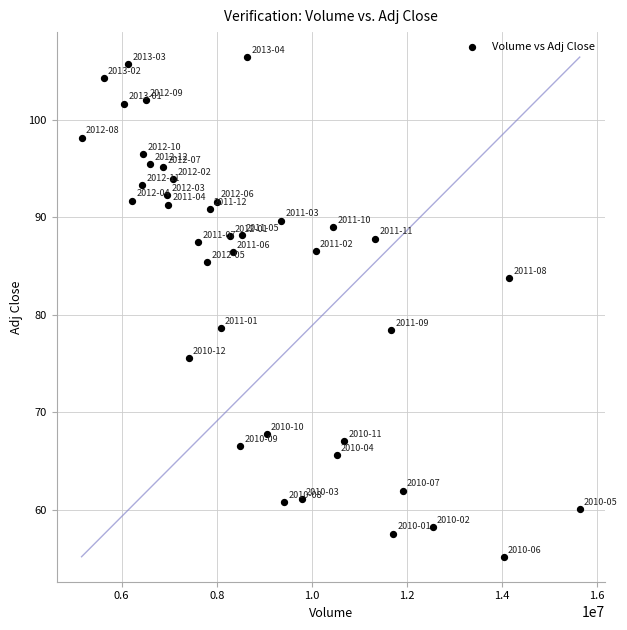

What is the range of X values (max minus min)?

10481700.0